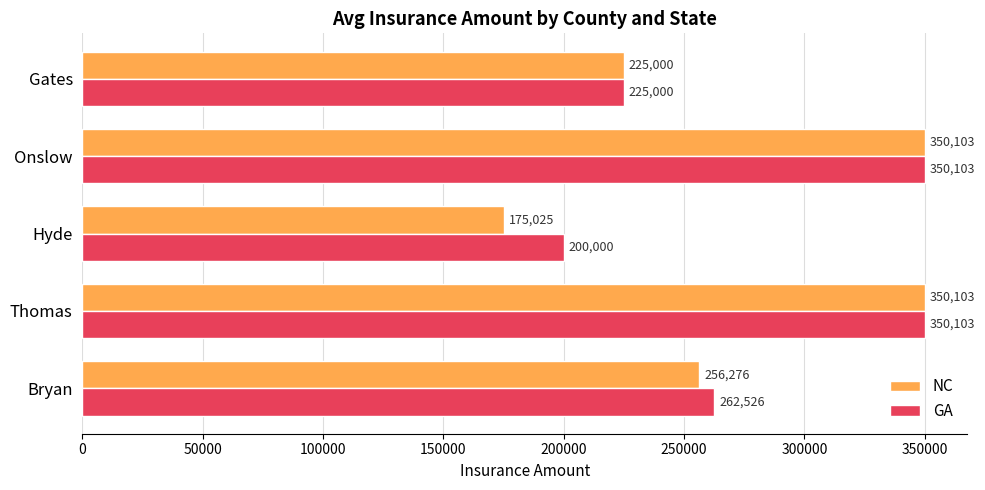

What is the difference between the maximum and second lowest values in the NC series?

125103.0